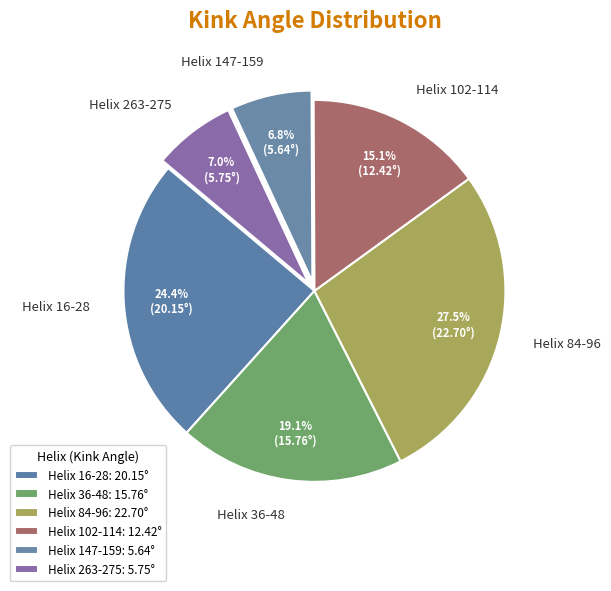

Is there a majority slice in this chart?

No